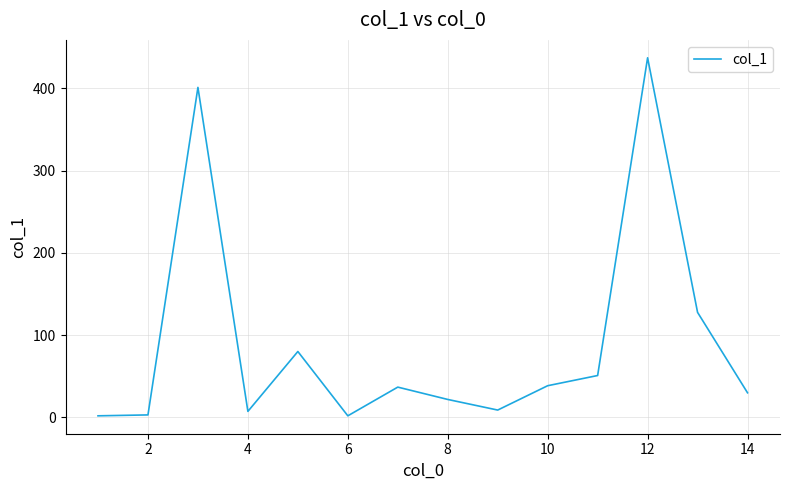

True or false: the data has more than 2 interior local peaks.

True